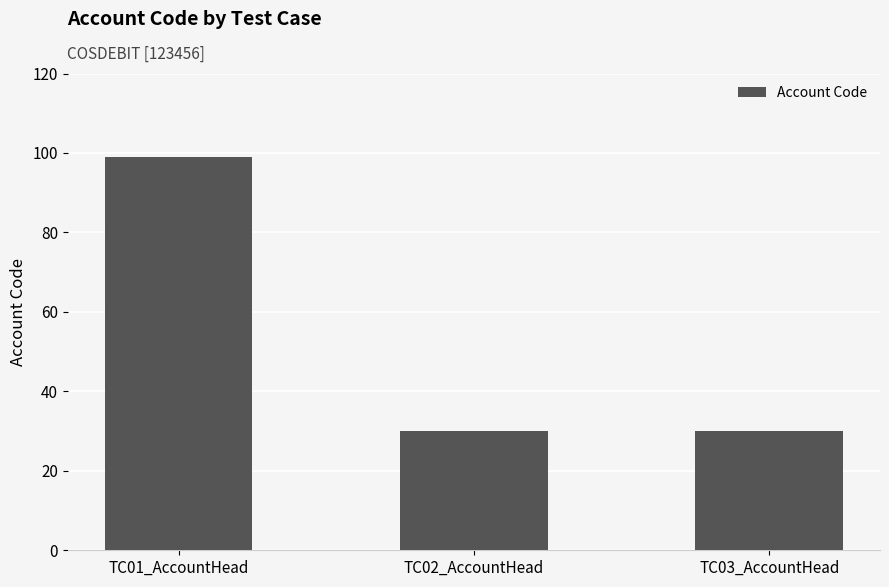

Reading right to left, extract all data points from this chart.

30	30	99